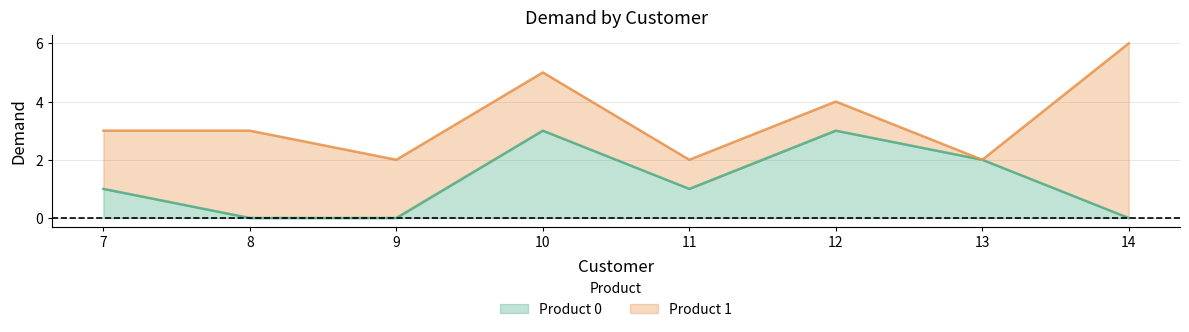

Is it true that Product 0 equals -1 at 9?

False